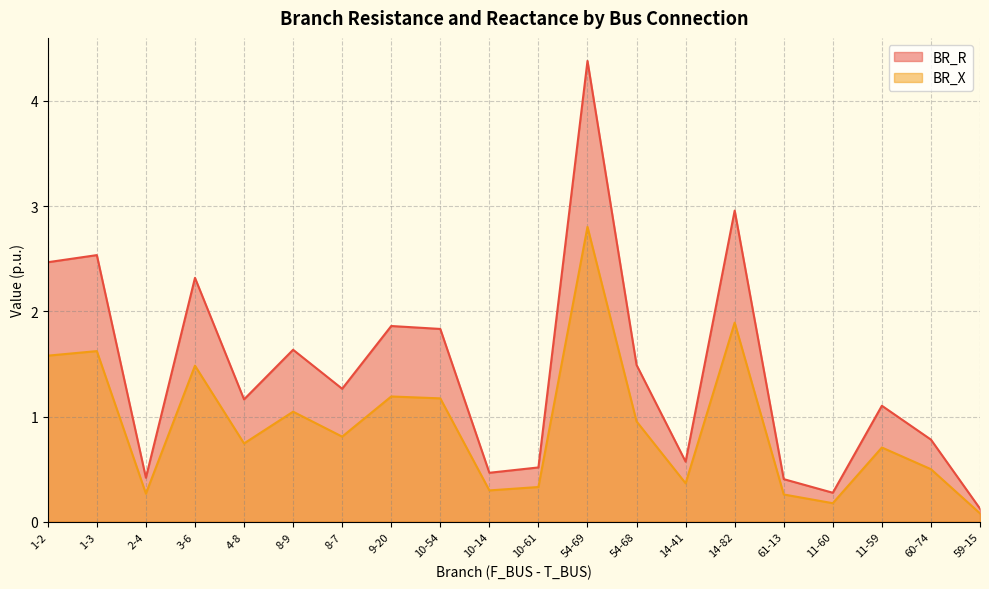

List the series in order of their peak value, highest first.

BR_R, BR_X